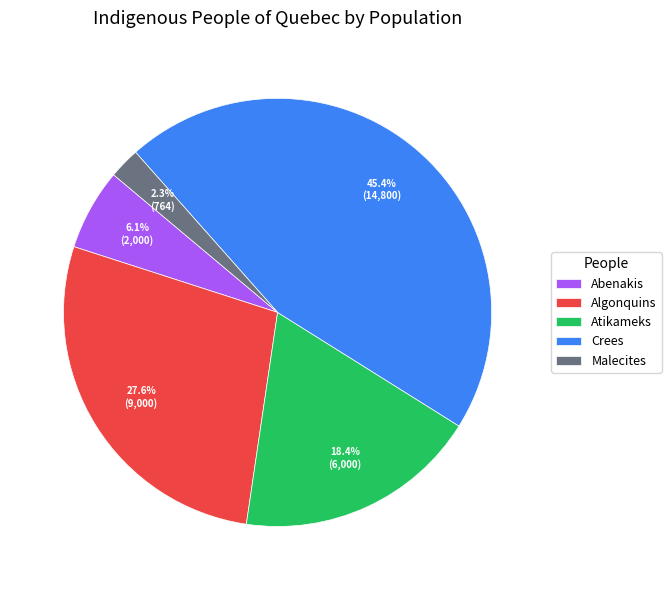

To the nearest percent, what is the combined percentage of Crees and Algonquins?

73%